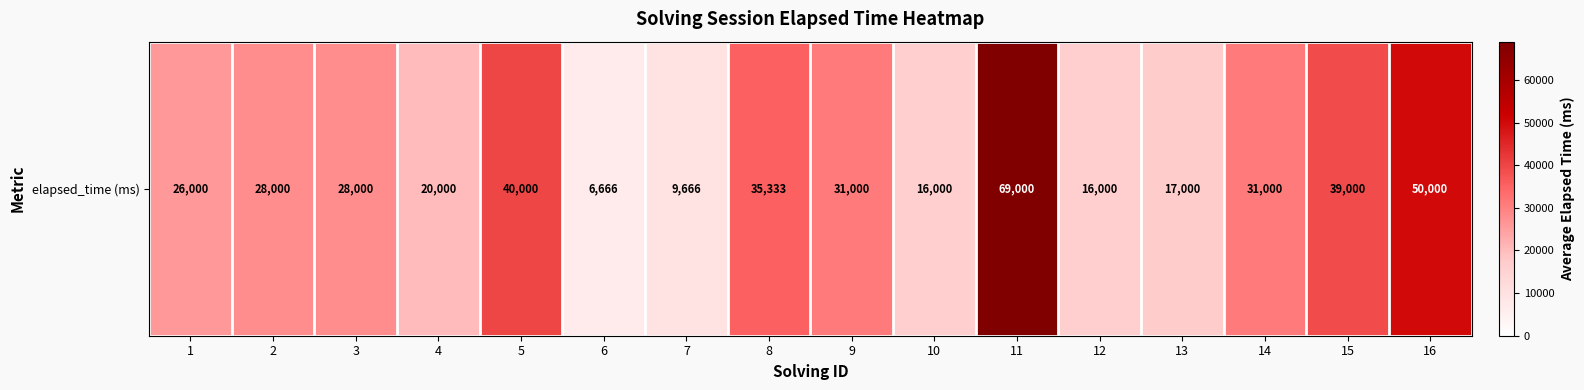

The chart shows a value of 18146 at 11. True or false?

False